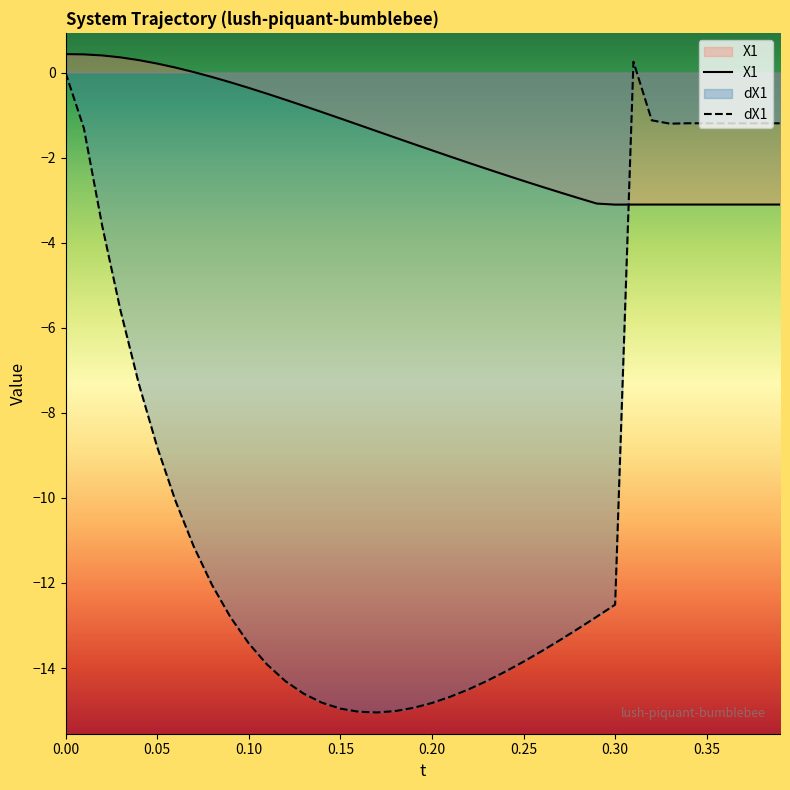

What is the maximum value shown in the chart?

0.4